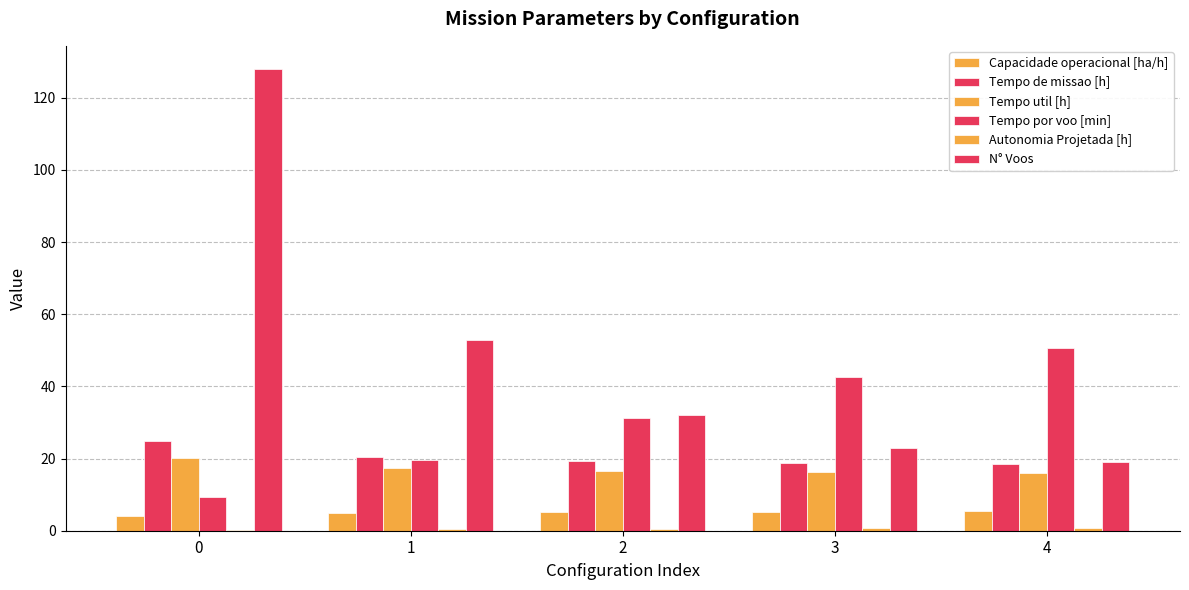

What is the difference between the maximum and minimum values in the Tempo de missao [h] series?

6.4